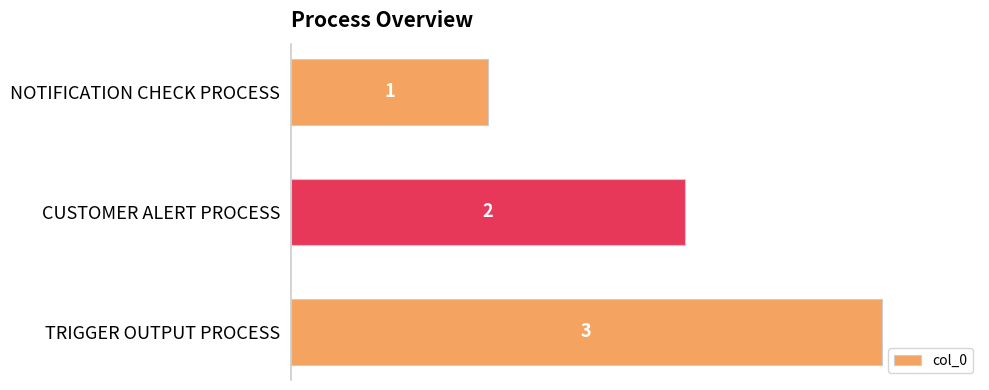

Where is the data nearest to the value 2?

CUSTOMER ALERT PROCESS